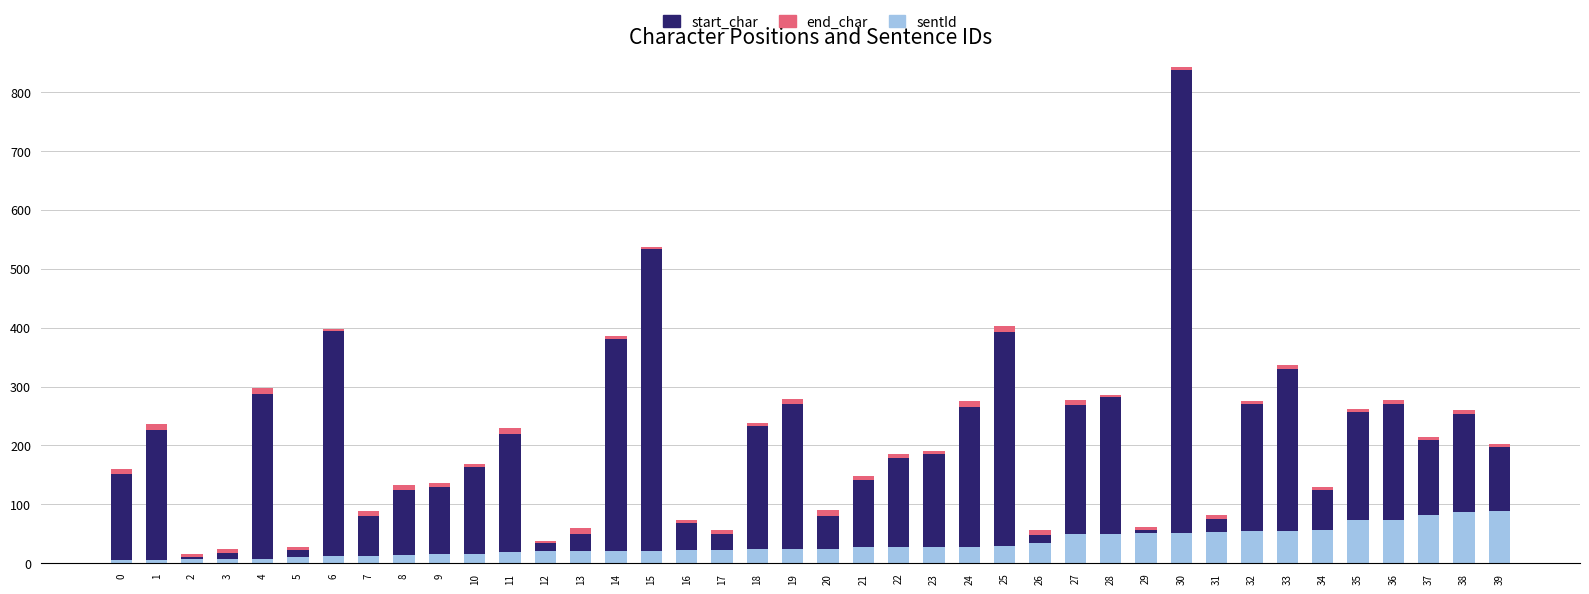

At which category is the sum across all series the highest?

30